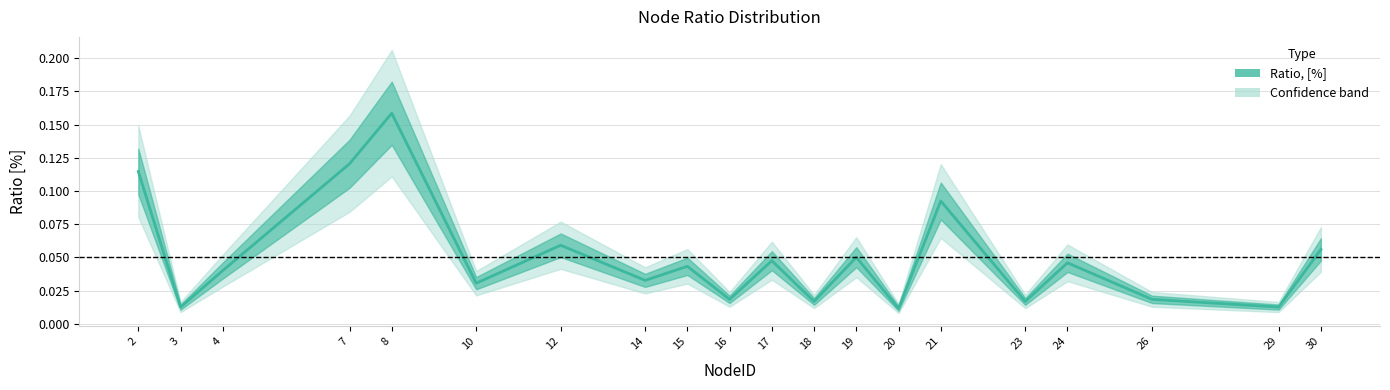

What is the greatest value displayed?

0.2